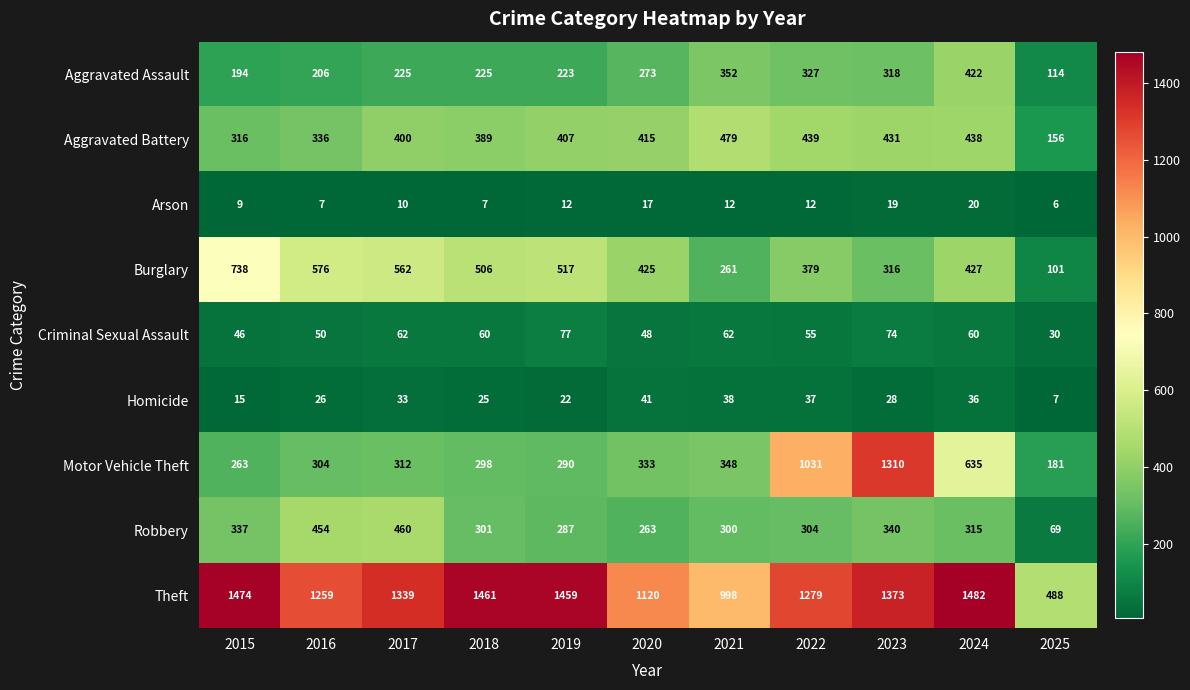

The value of Aggravated Battery at 2016 is 336. True or false?

True